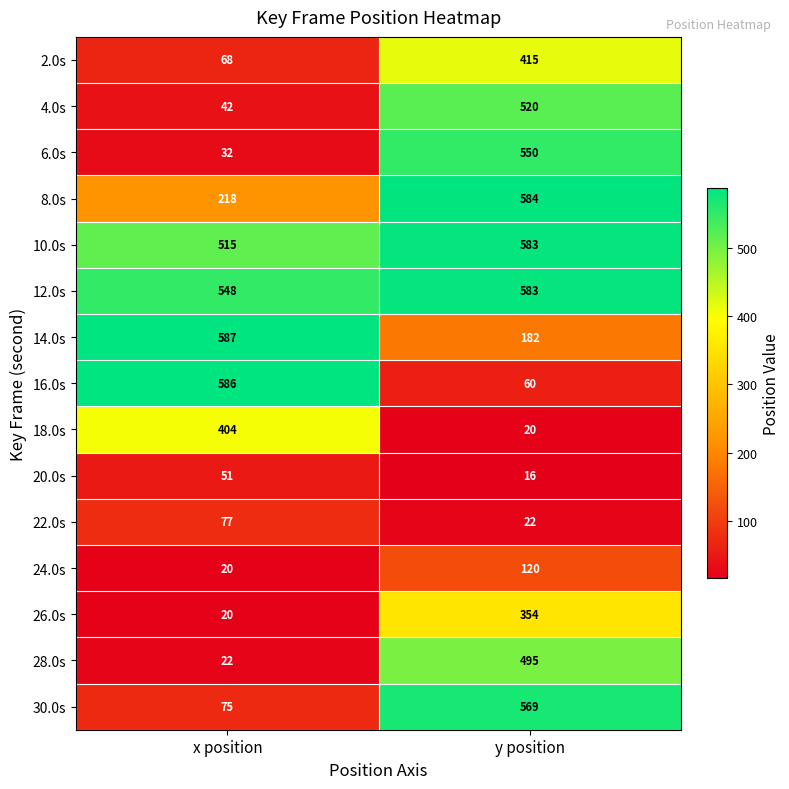

Which series has the largest total across all categories?

12.0s